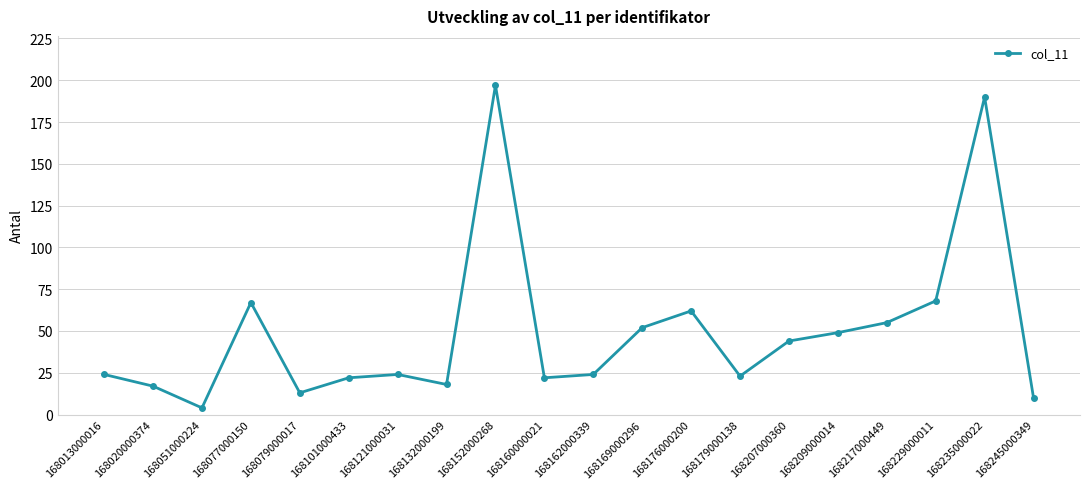

How many interior local valleys (lower than both neighbors) does the data have?

5